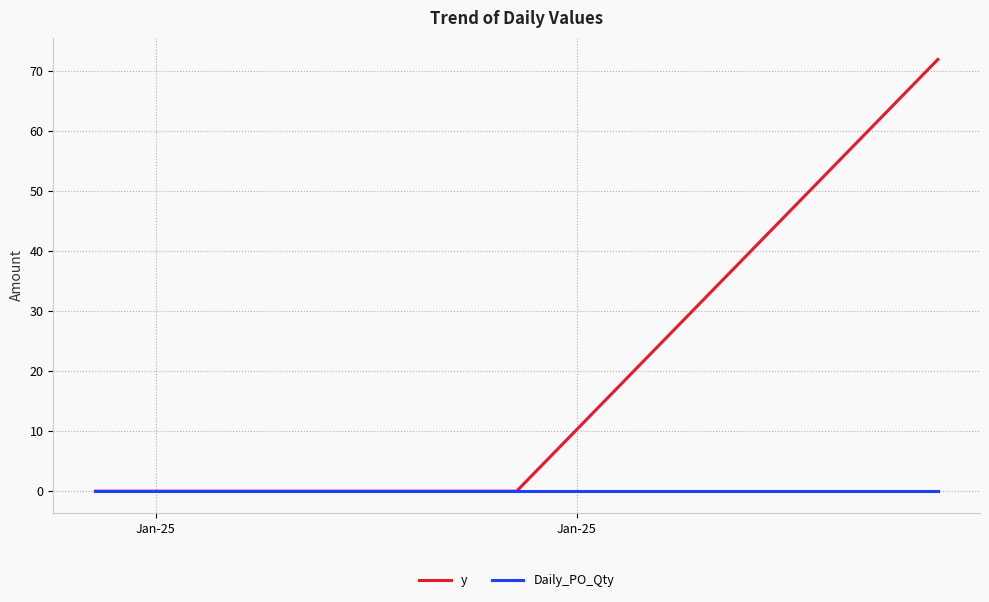

How many y values are between 0 and 72?

3